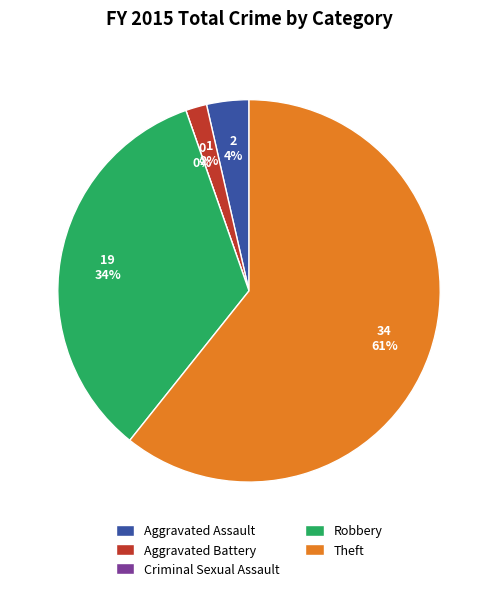

What is the total percentage of Aggravated Assault and Aggravated Battery?

5.4%